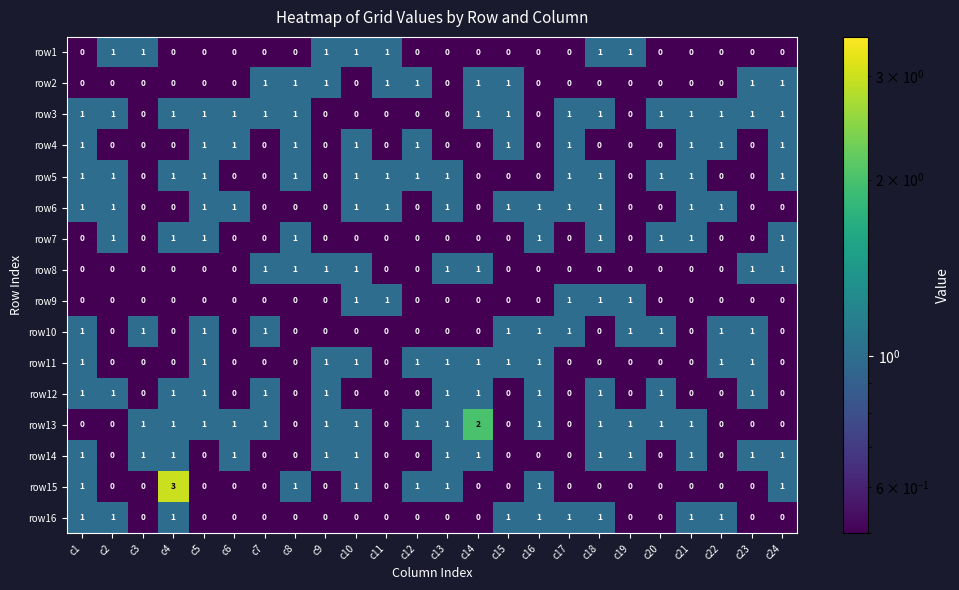

Which series has the widest spread of values?

row15